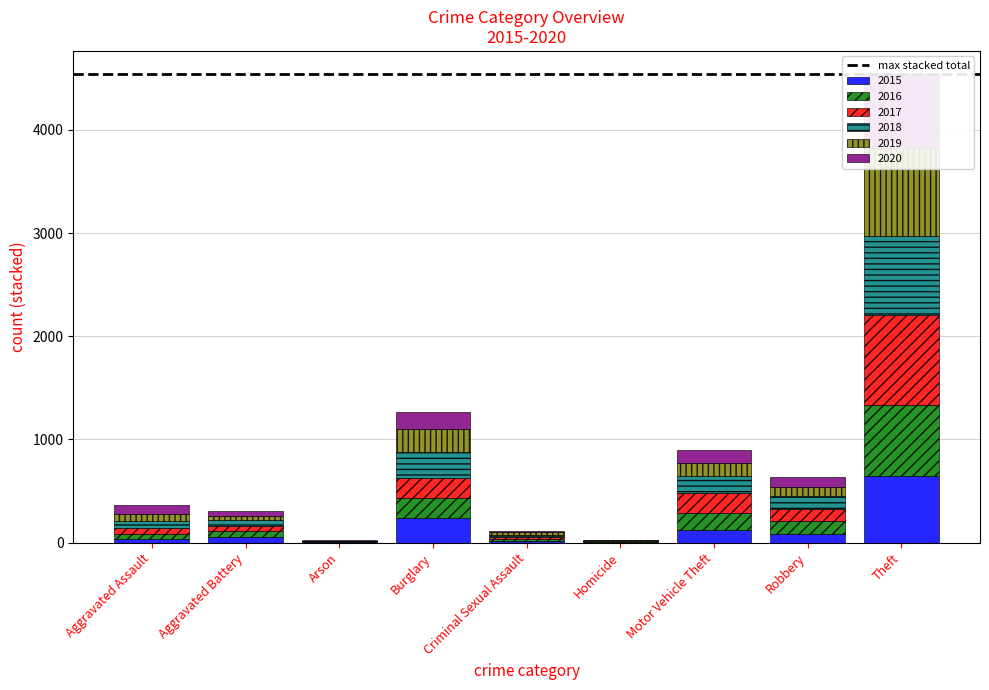

Which series has the largest total across all categories?

2017